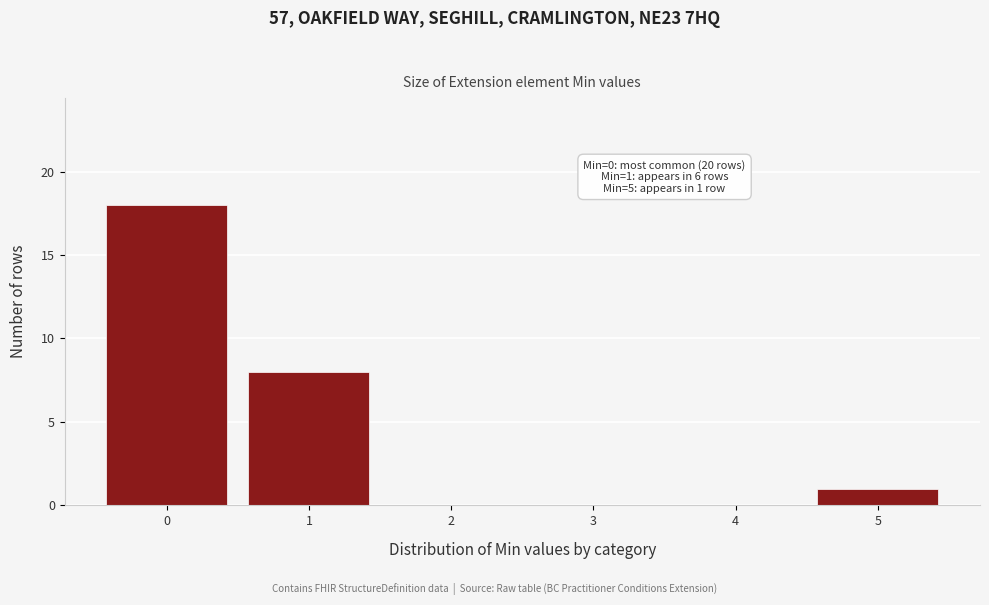

Over which range of the x-axis is the bar tallest?

-0.5 to 0.5